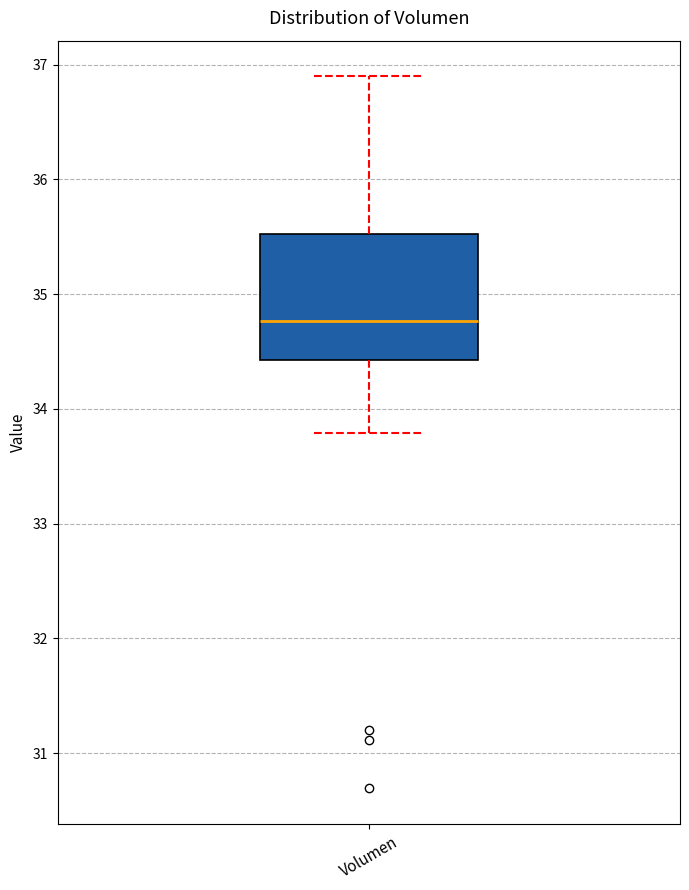

Read this box plot against the y-axis: the position of the median line, the range covered by the box, and the ends of both whiskers. The values are not printed on the chart, so give them approximately, as read against the axis.

median 34.8, box 34.4 to 35.5, whiskers 33.8 to 36.9